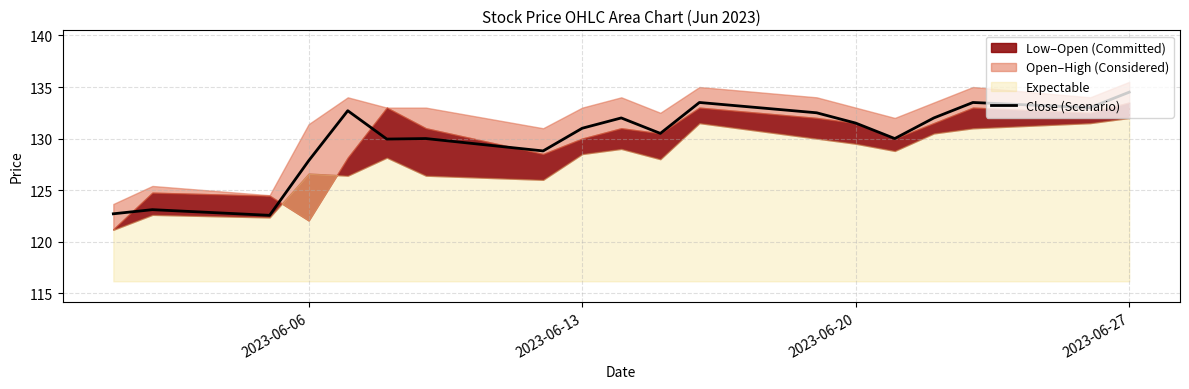

What is the difference between the maximum and minimum values?

12.0